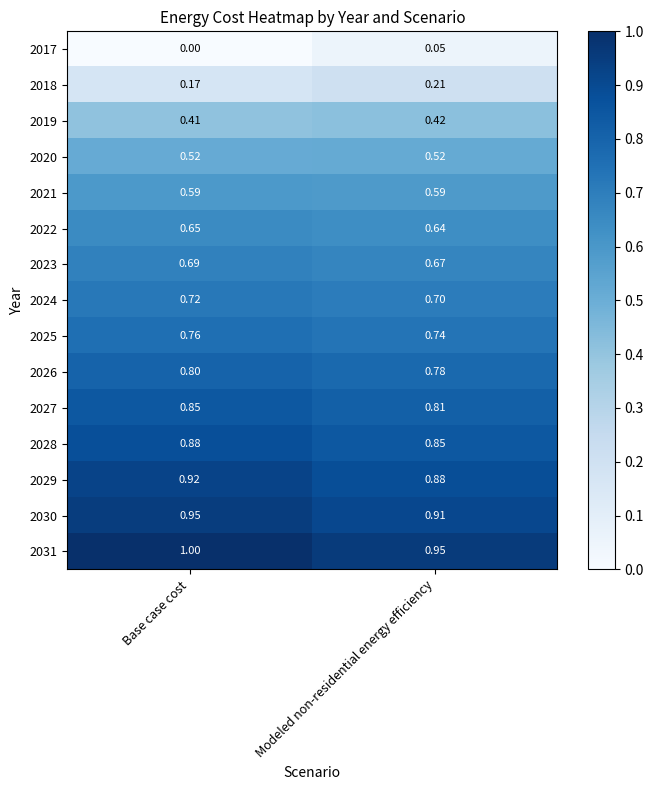

Which label corresponds to the smallest value in the chart?

Base case cost